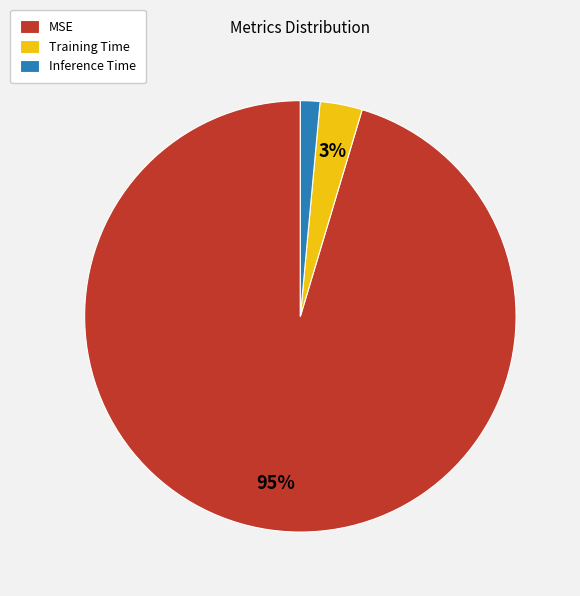

Is MSE the majority of the pie?

Yes